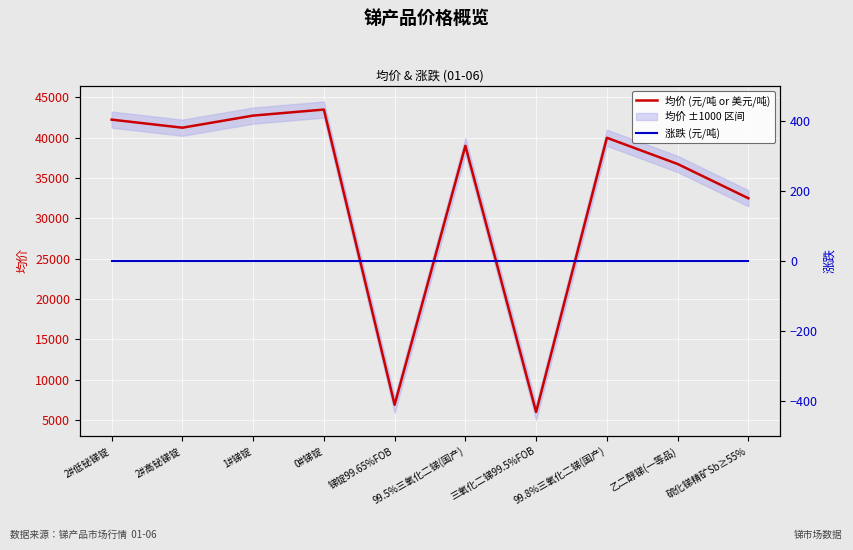

Rank the series by their maximum value, from lowest to highest.

涨跌 (元/吨), 均价 (元/吨 or 美元/吨)